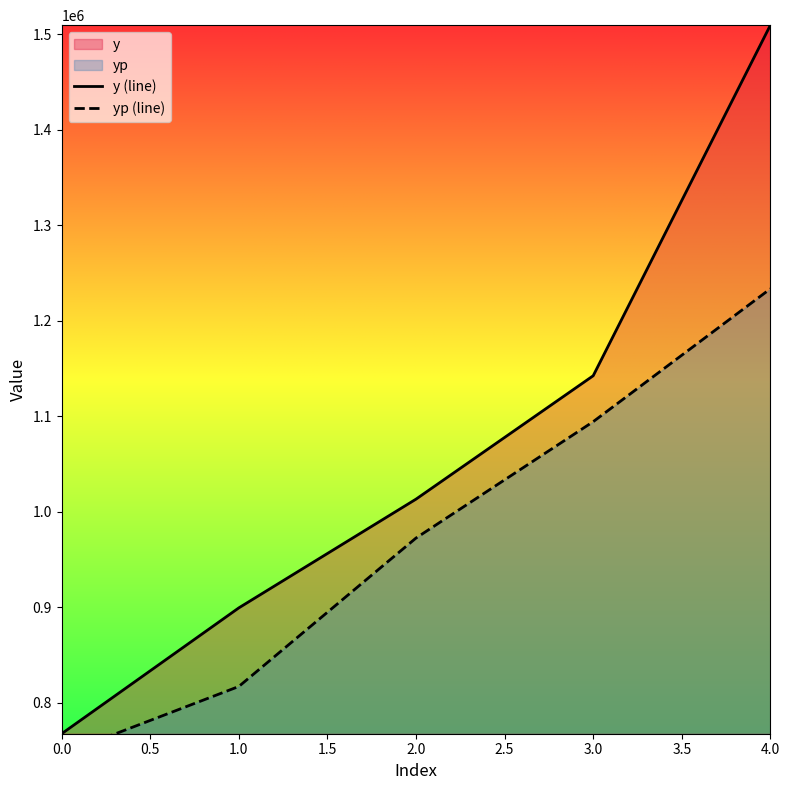

List the labels in order of y (line) value, largest first.

4.0, 3.0, 2.0, 1.0, 0.0